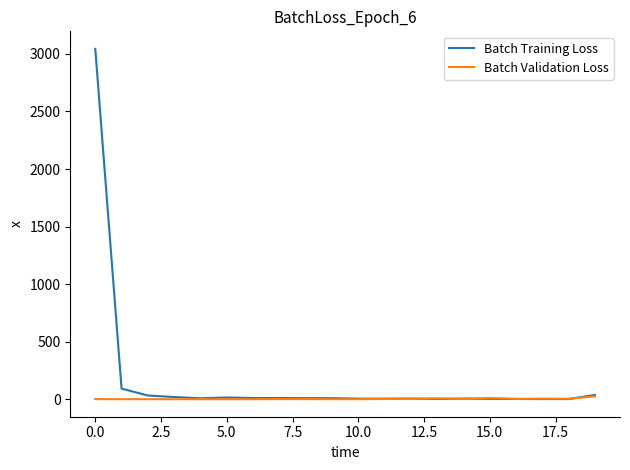

What is the greatest value displayed?

3044